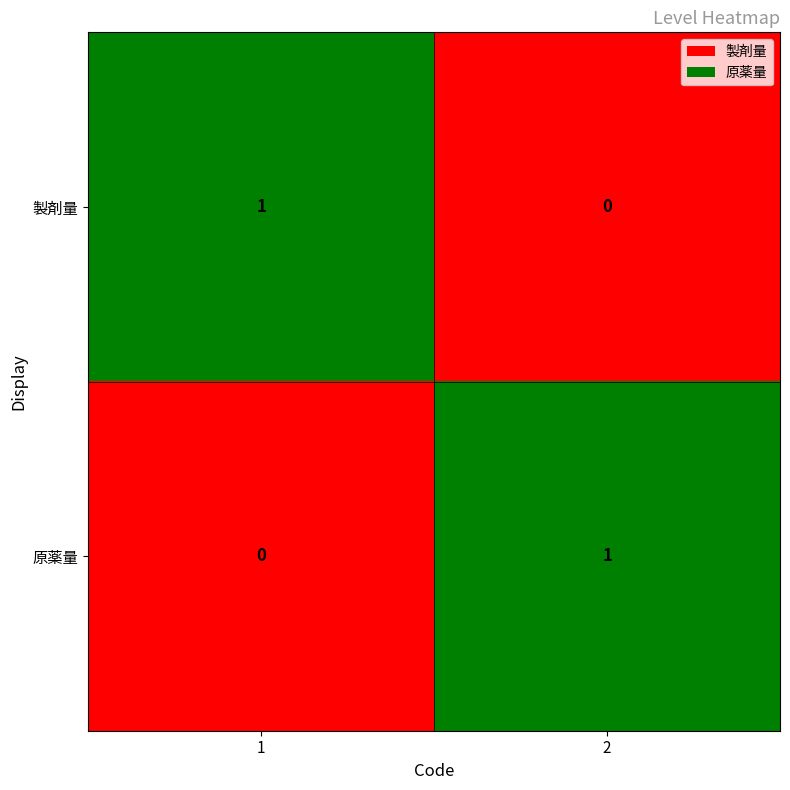

Is the value of 原薬量 at 2 greater than the value of 製剤量 at 2?

Yes